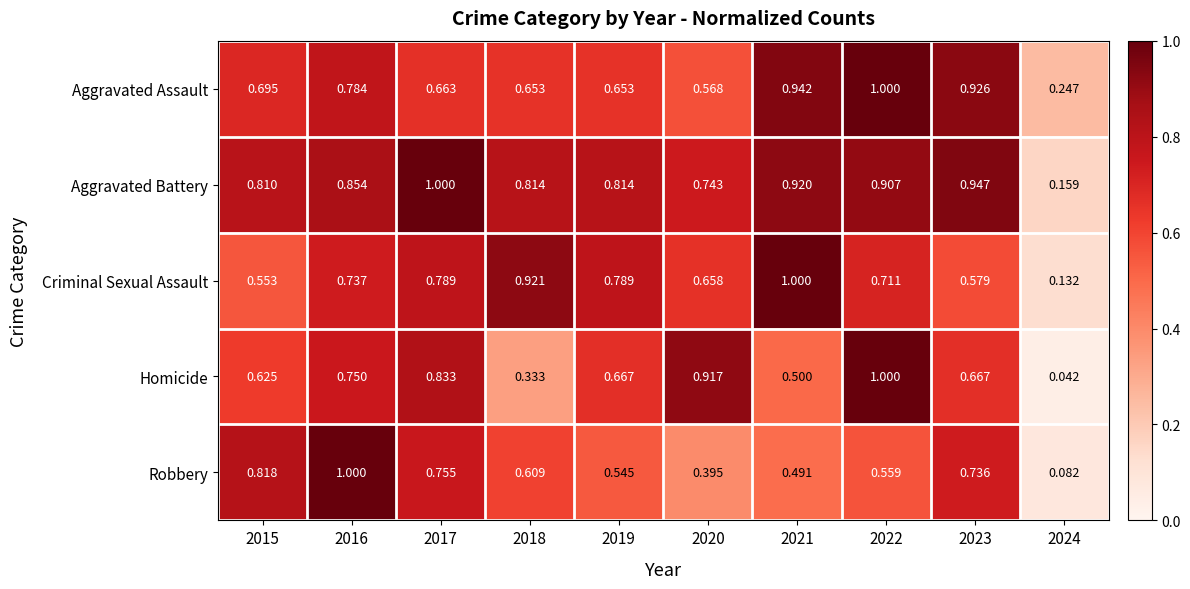

How many series are shown in this chart?

5